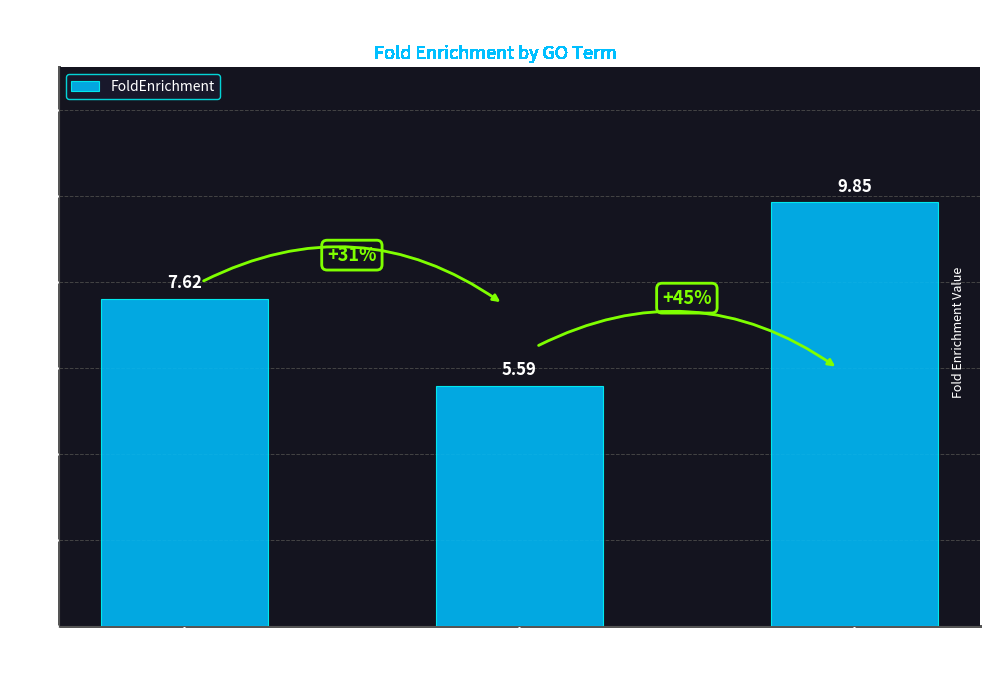

What is the sum of all values?

23.1